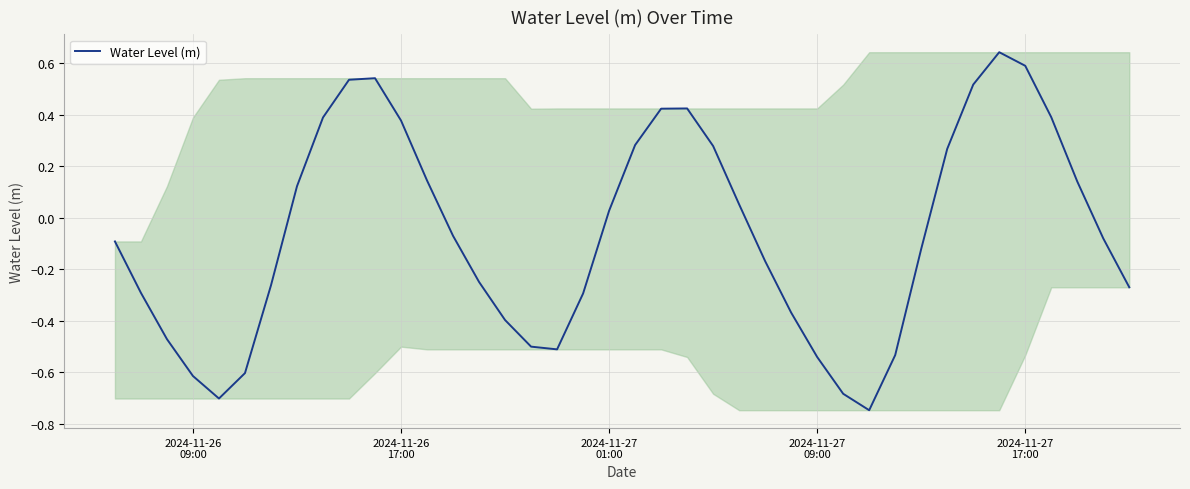

What is the difference between the maximum and minimum values?

1.4